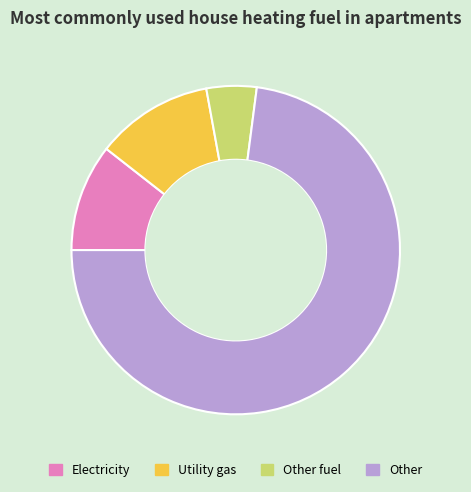

Approximately how many times larger is the value at Other fuel compared to Electricity?

0.5